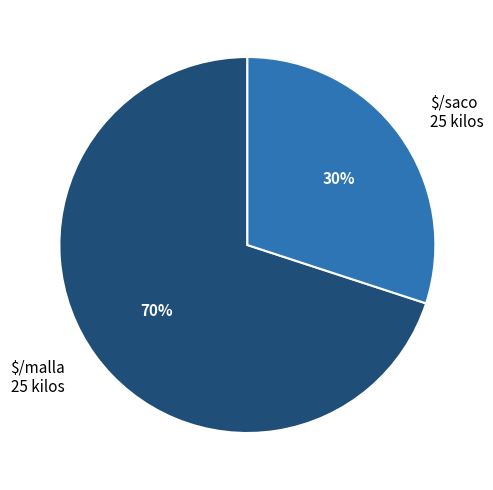

Does any single category account for the majority?

Yes